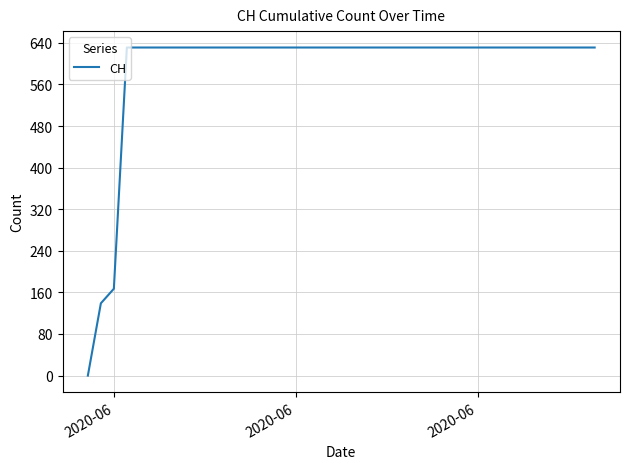

What is the difference between the maximum and minimum values?

631